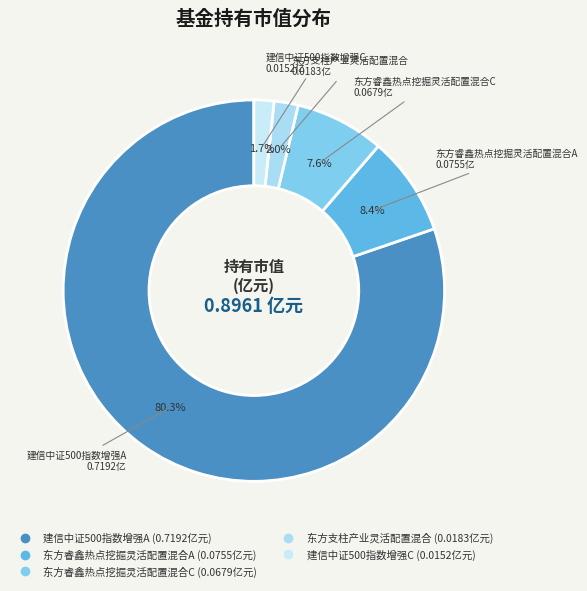

How many segments does this pie chart have?

5